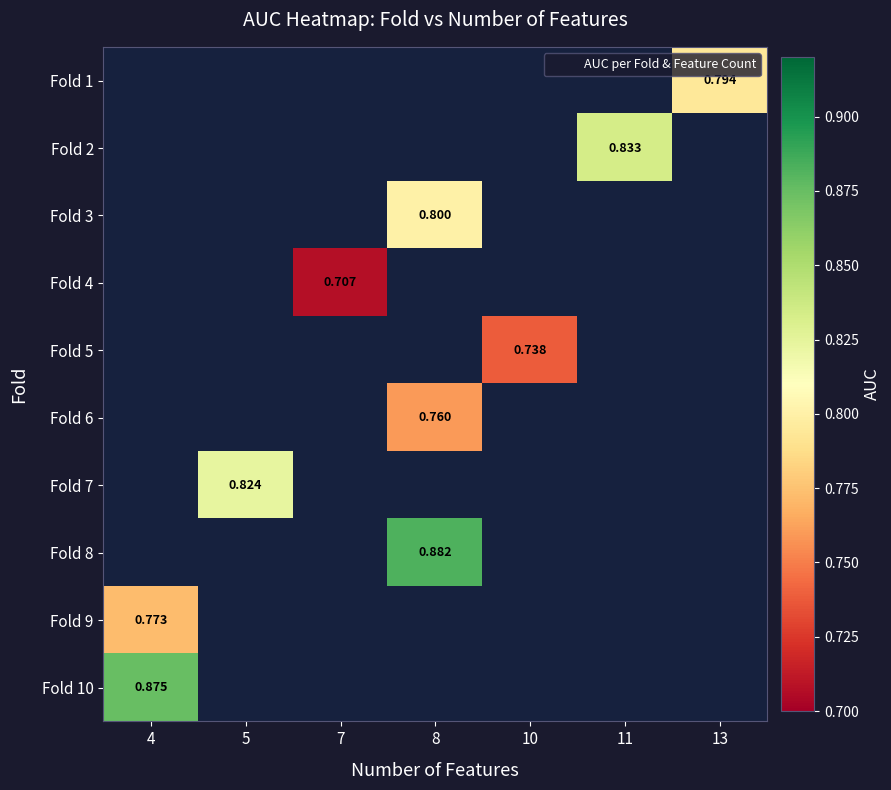

What is the maximum value shown in the chart?

0.9